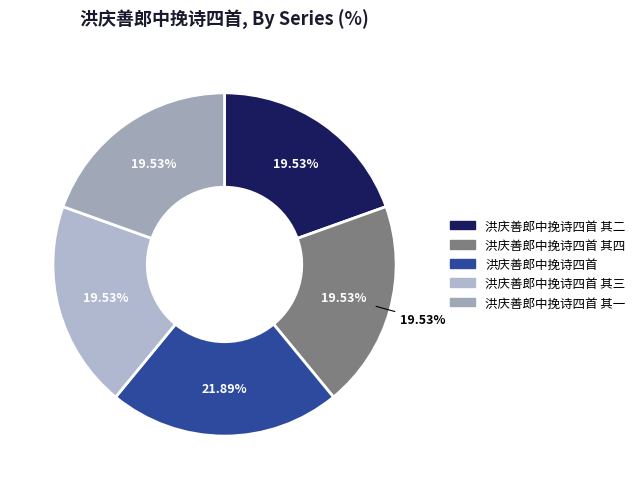

The 洪庆善郎中挽诗四首 其四 slice represents 20% of the pie. True or false?

True